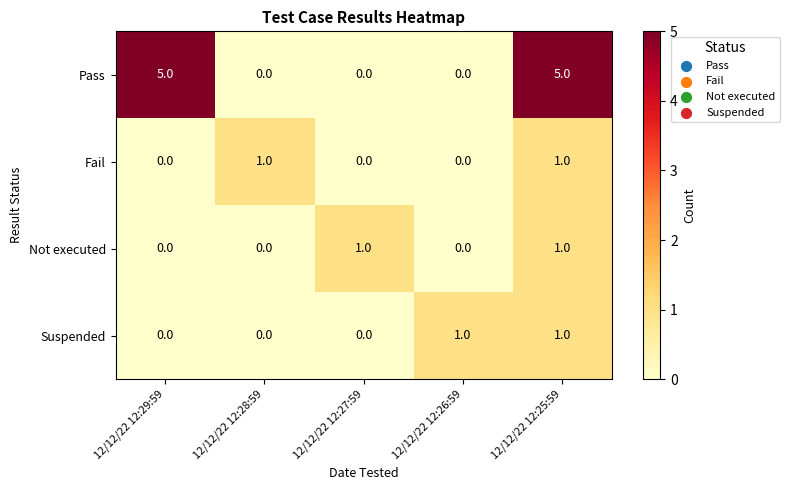

Is it true that Fail equals 0 at 12/12/22 12:26:59?

True